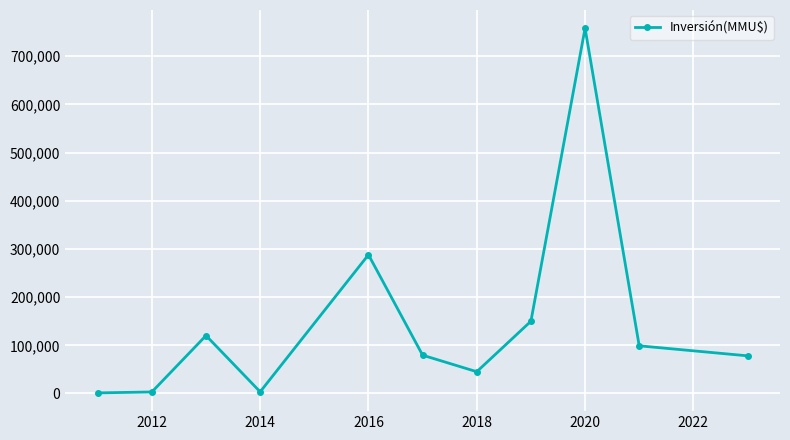

How many interior local peaks (higher than both neighbors) does the data have?

3